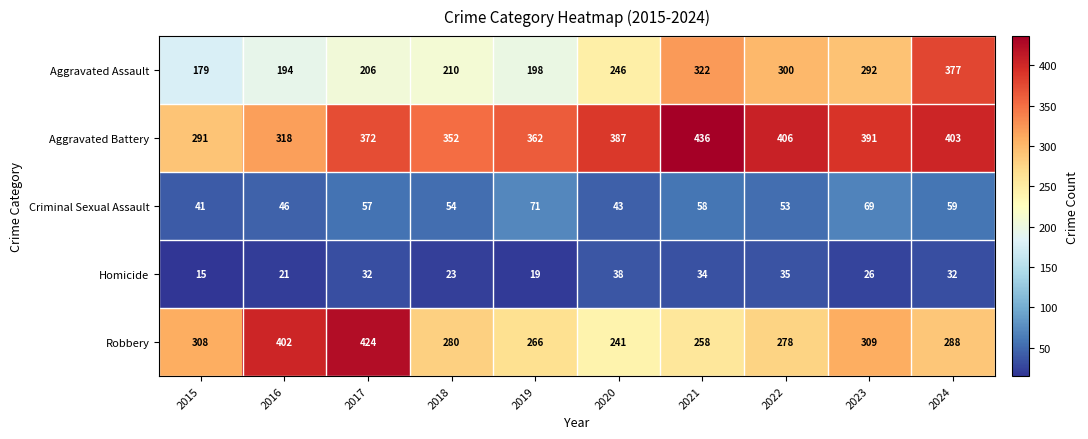

Rank the series by their maximum value, from highest to lowest.

Aggravated Battery, Robbery, Aggravated Assault, Criminal Sexual Assault, Homicide